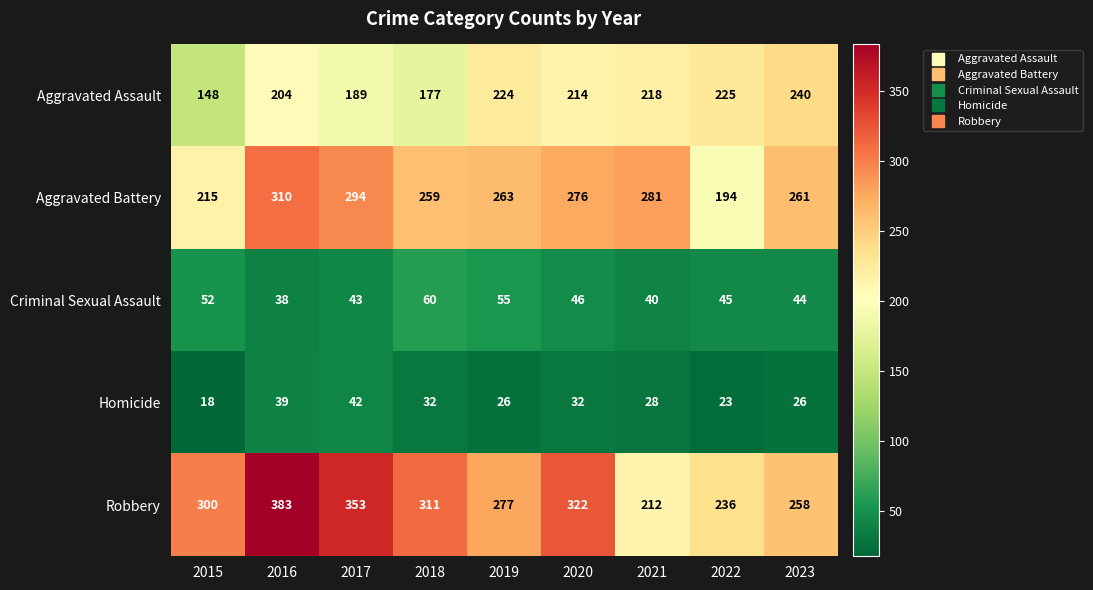

The Aggravated Battery series shows 512 at 2017. True or false?

False